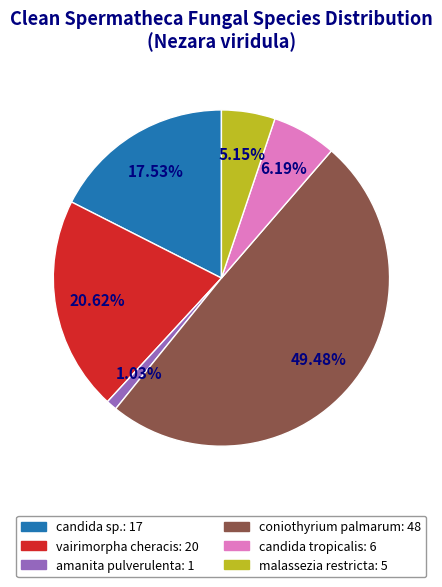

Does any single category account for the majority?

No